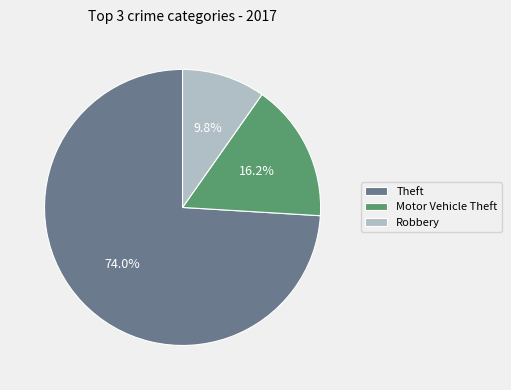

Is the sum of Motor Vehicle Theft and Robbery greater than half?

No